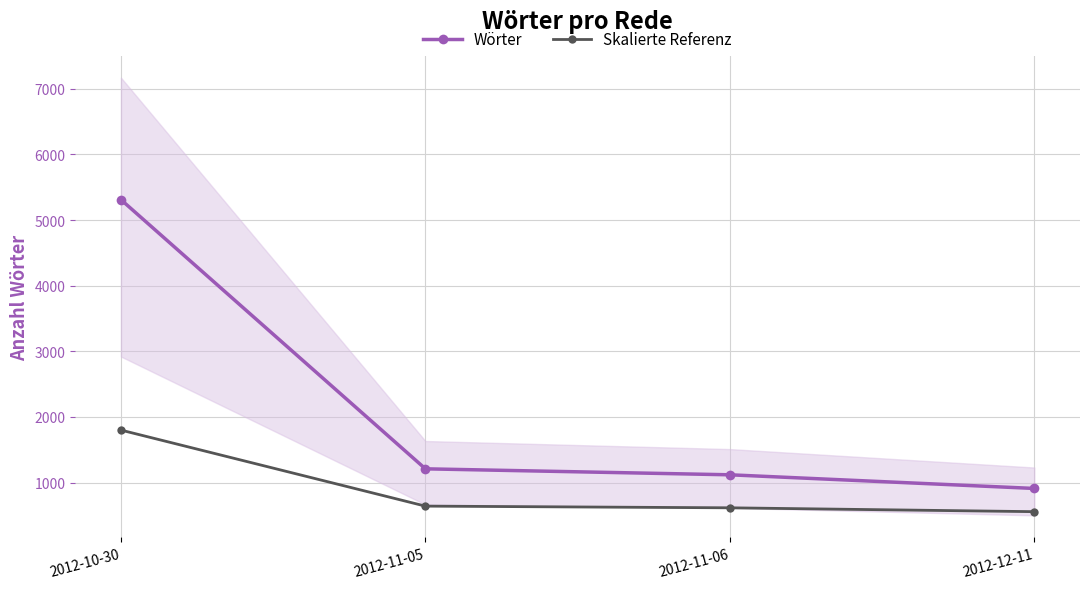

Which category has the lowest value across all series?

2012-12-11